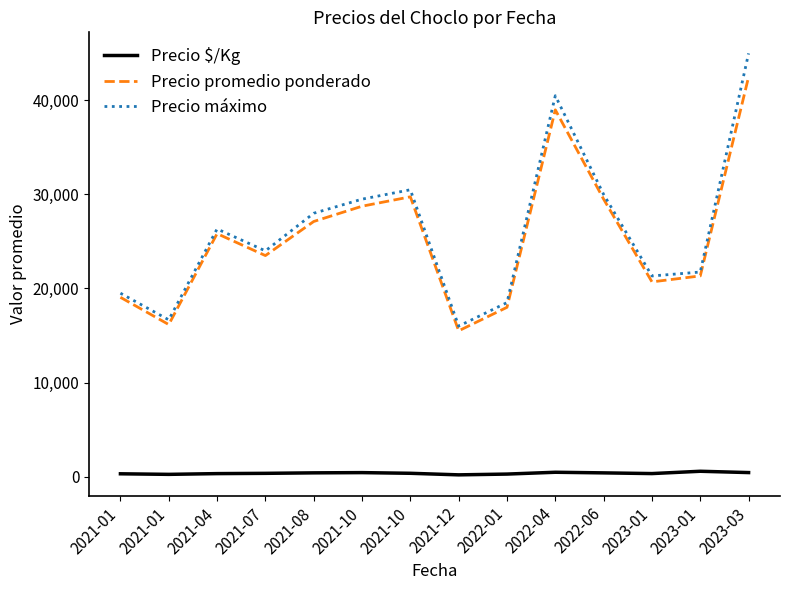

In Precio máximo, how many points are lower than both neighbors (excluding endpoints)?

4